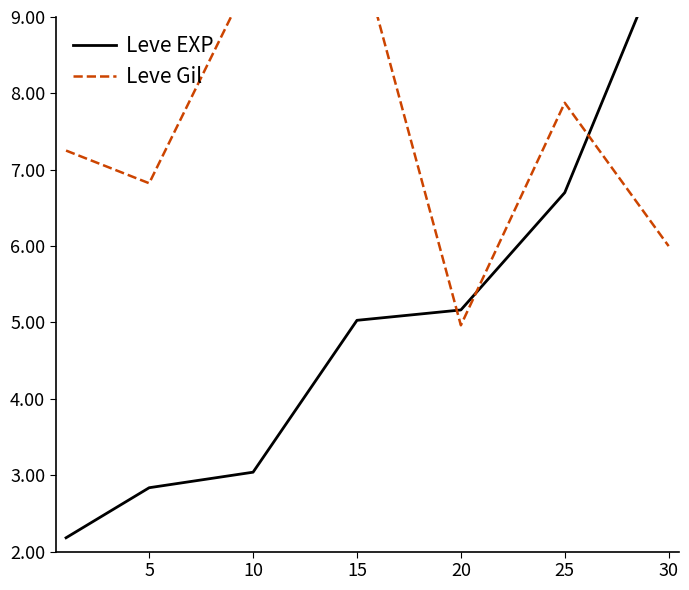

Reading left to right, transcribe all the data shown in this chart.

Leve EXP: 2.2	2.8	3.0	5.0	5.2	6.7	10.0
Leve Gil: 7.3	6.8	9.6	10.0	5.0	7.9	6.0